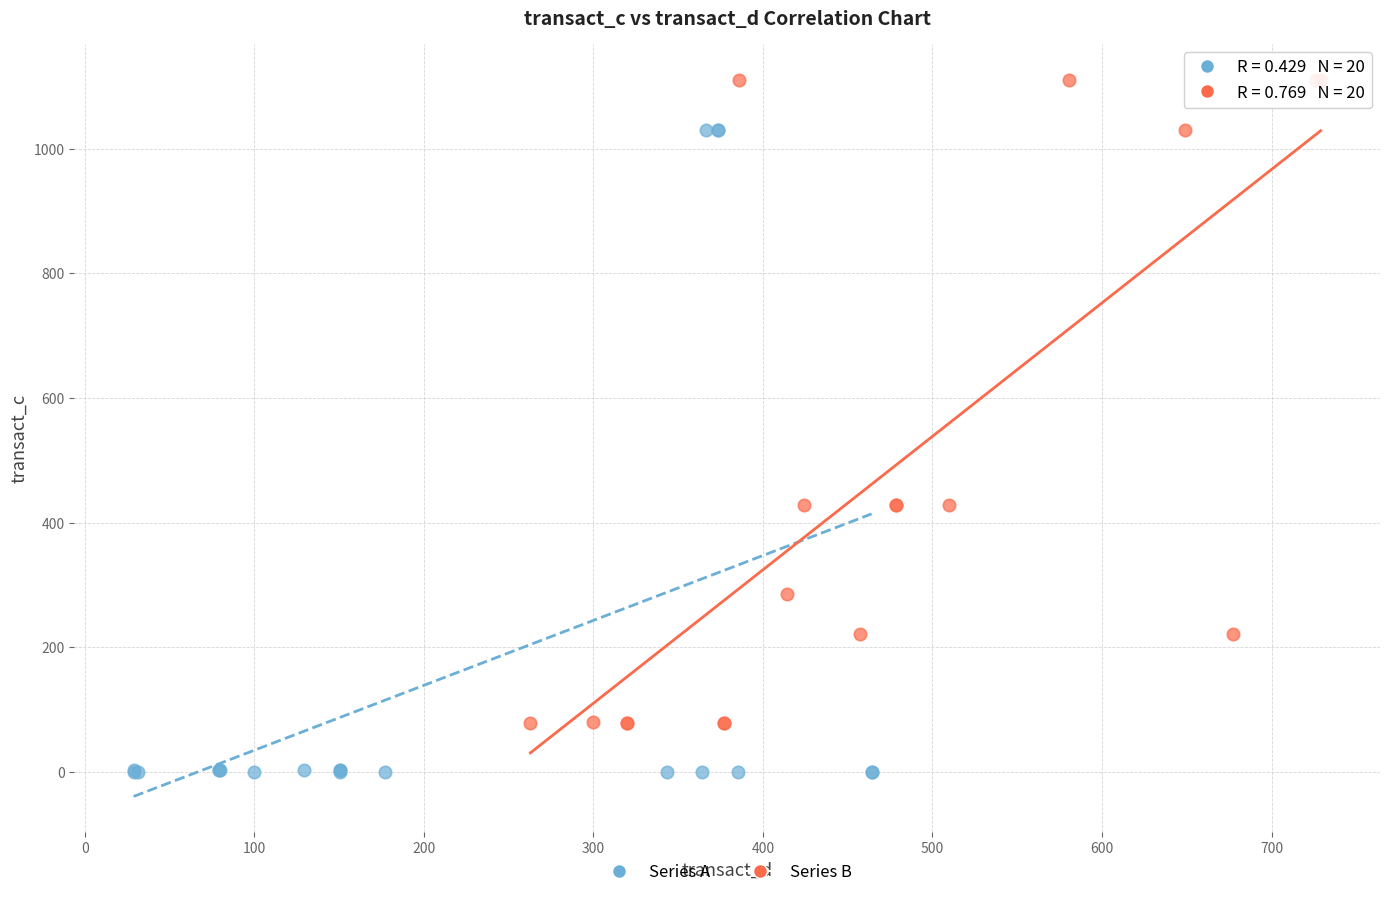

What are all the series names shown in the legend?

Series A, Series B